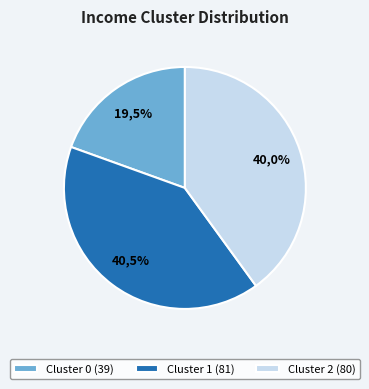

Which category has the biggest portion of the pie?

Income Cluster 1